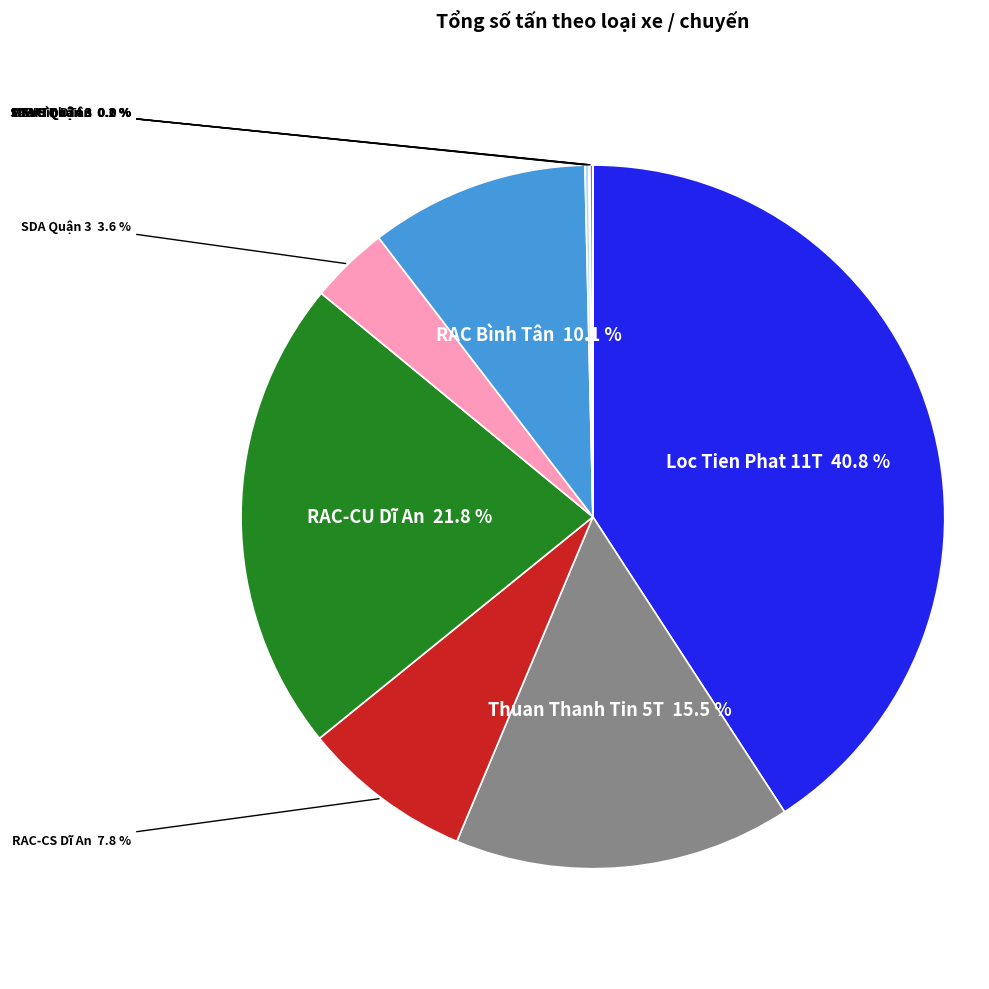

Is there a majority slice in this chart?

No